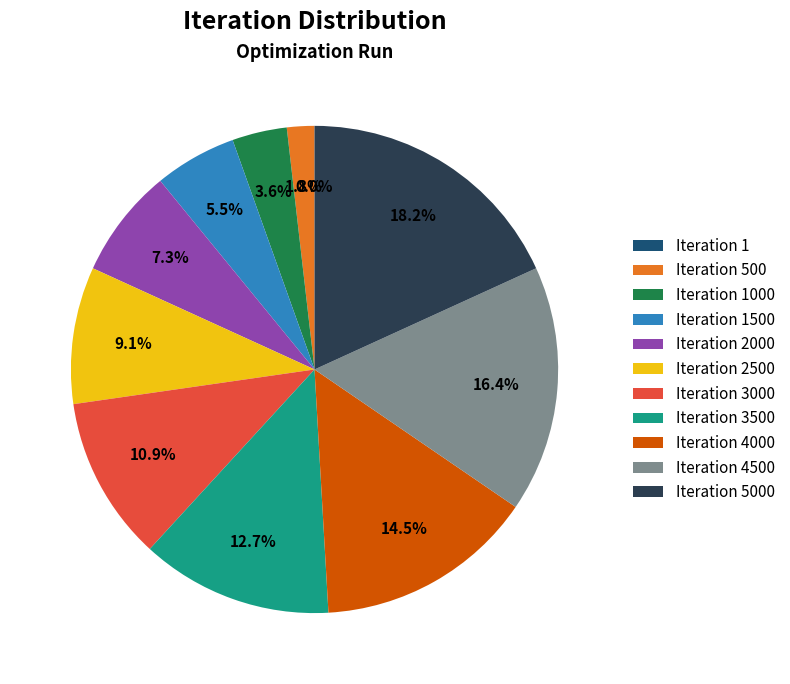

Does Iteration 2500 represent more than half of the total?

No